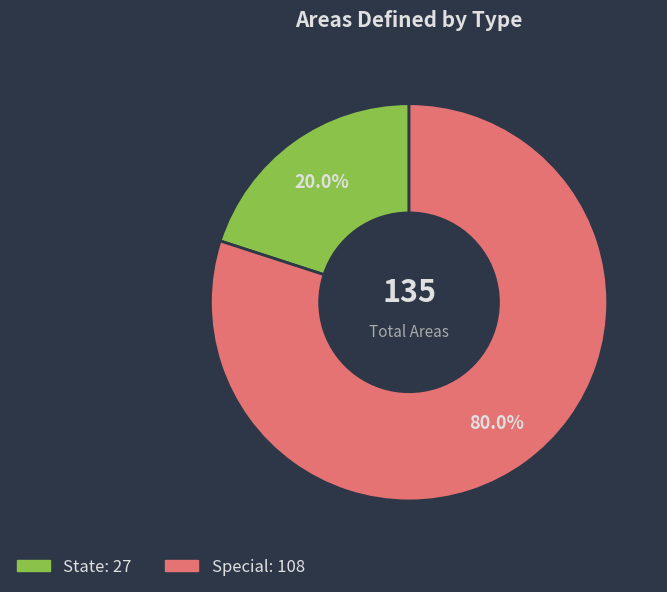

Is it true that State is 26% of the pie?

False